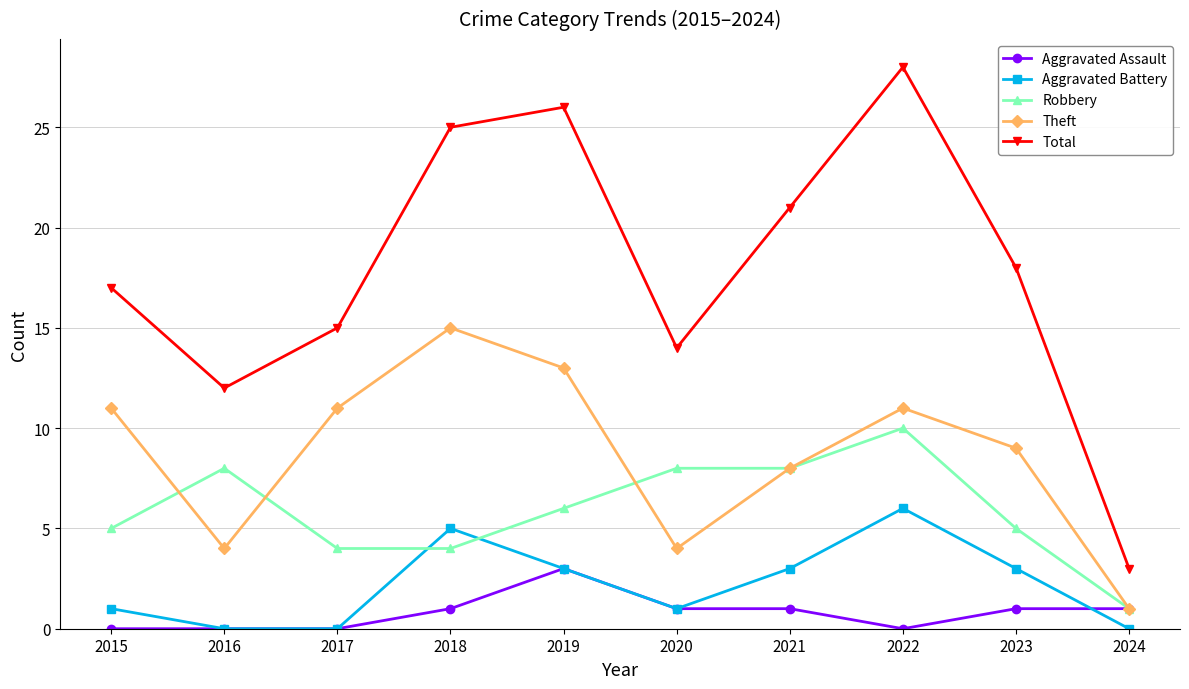

Which label corresponds to the largest value in the chart?

2022